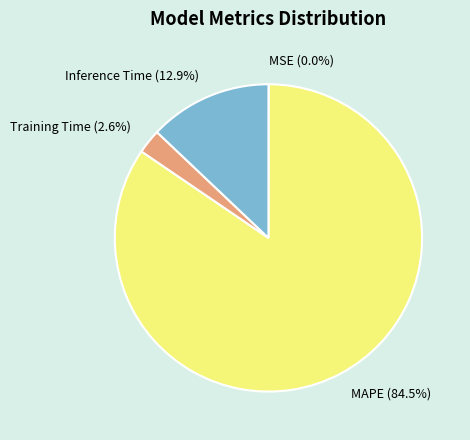

How much of the chart is everything except MAPE?

15.5%